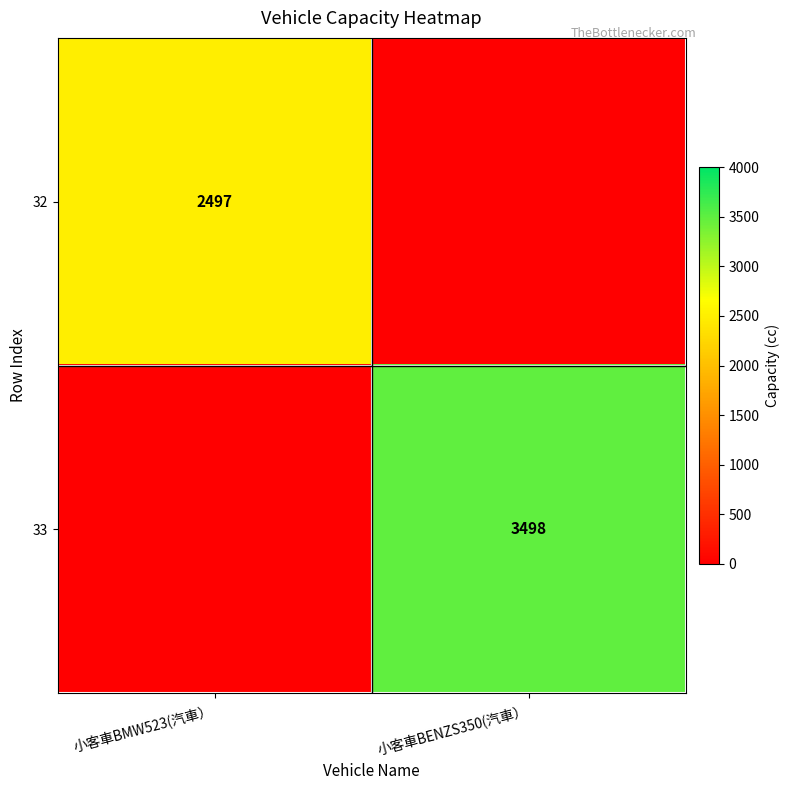

The 32 series shows 2497 at 小客車BMW523(汽車）. True or false?

True